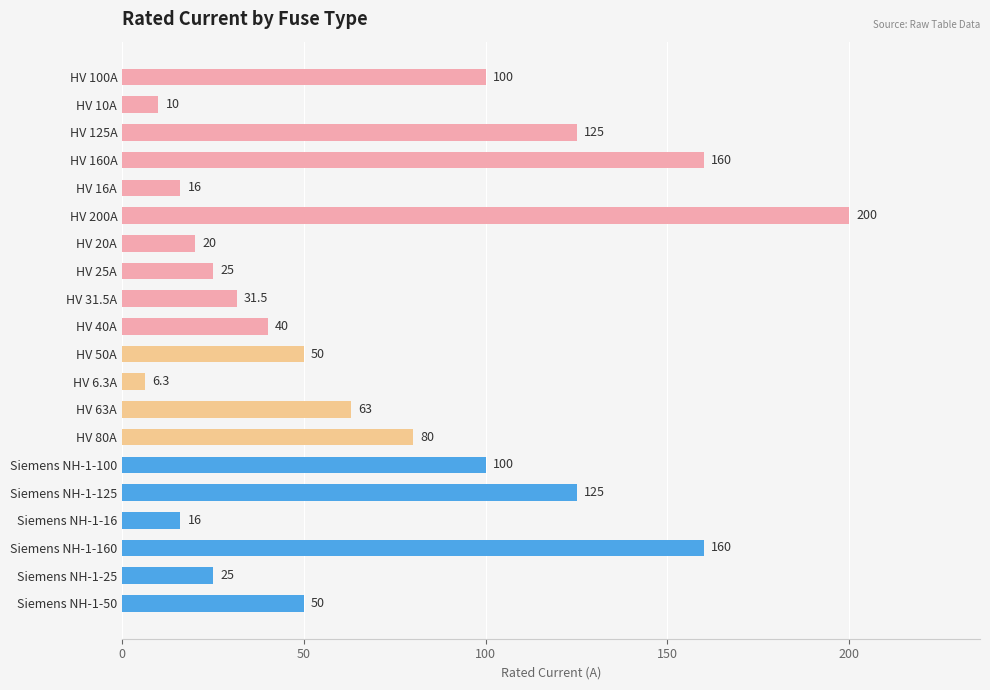

Read the value at HV 200A.

200.0